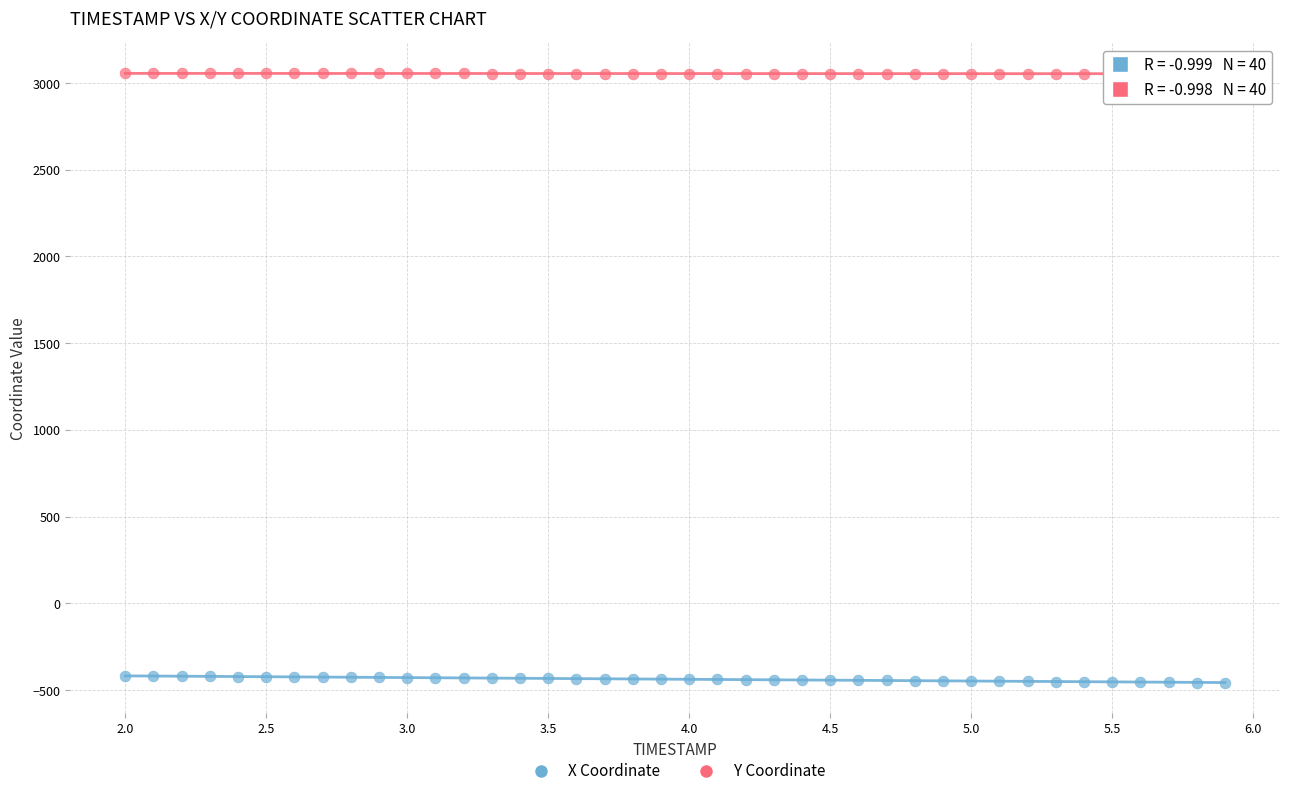

Which series reaches the maximum Y coordinate?

Y Coordinate